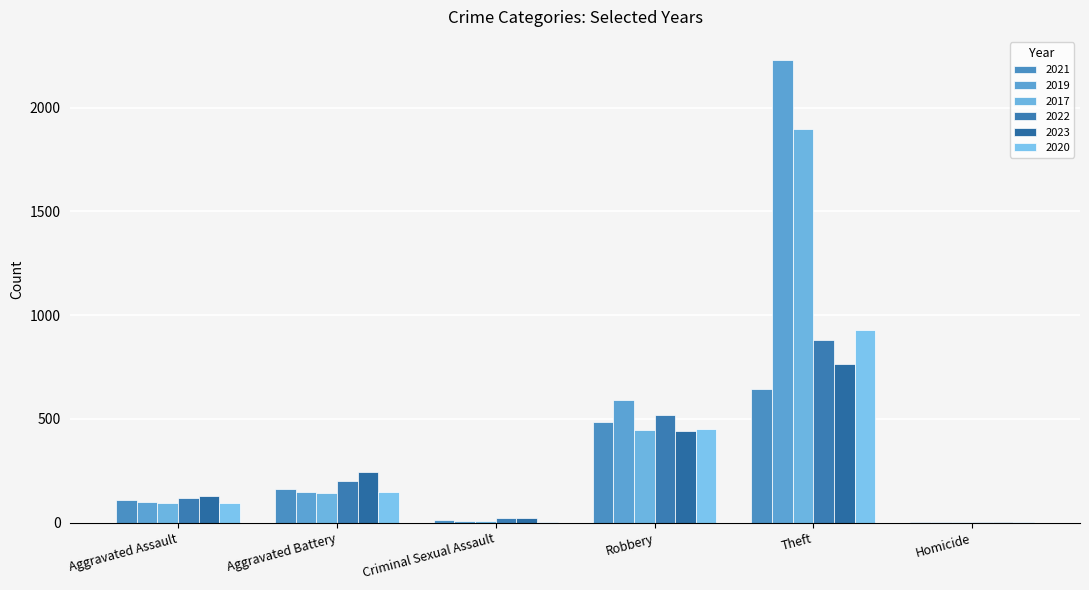

What is the difference between the highest and lowest values at Aggravated Assault?

36